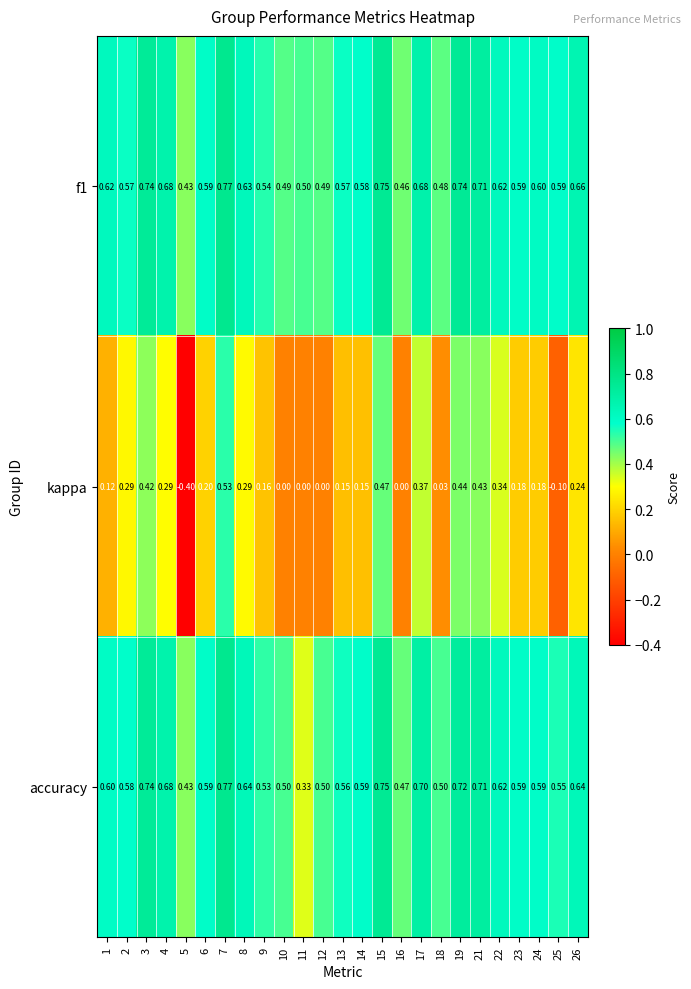

Which series changed the most between 21 and 26?

kappa